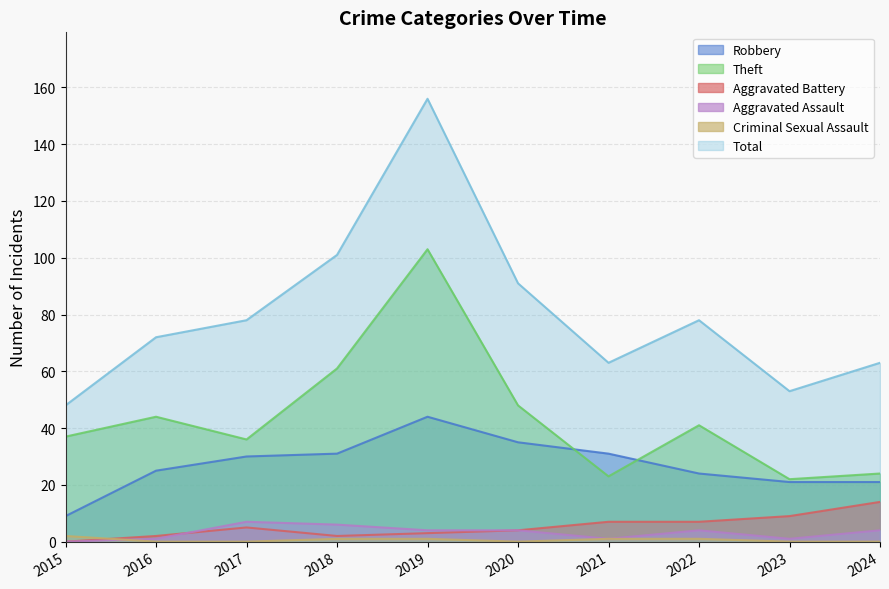

Does the chart have visible grid lines?

Yes